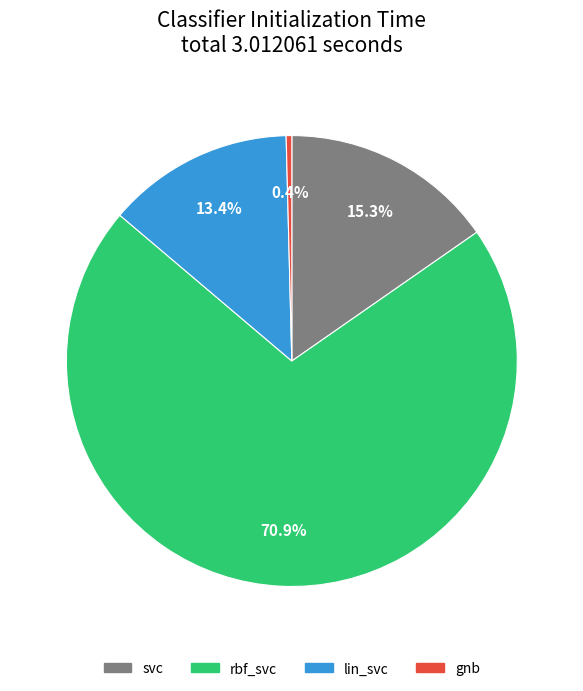

Which has a higher value, rbf_svc or svc?

rbf_svc